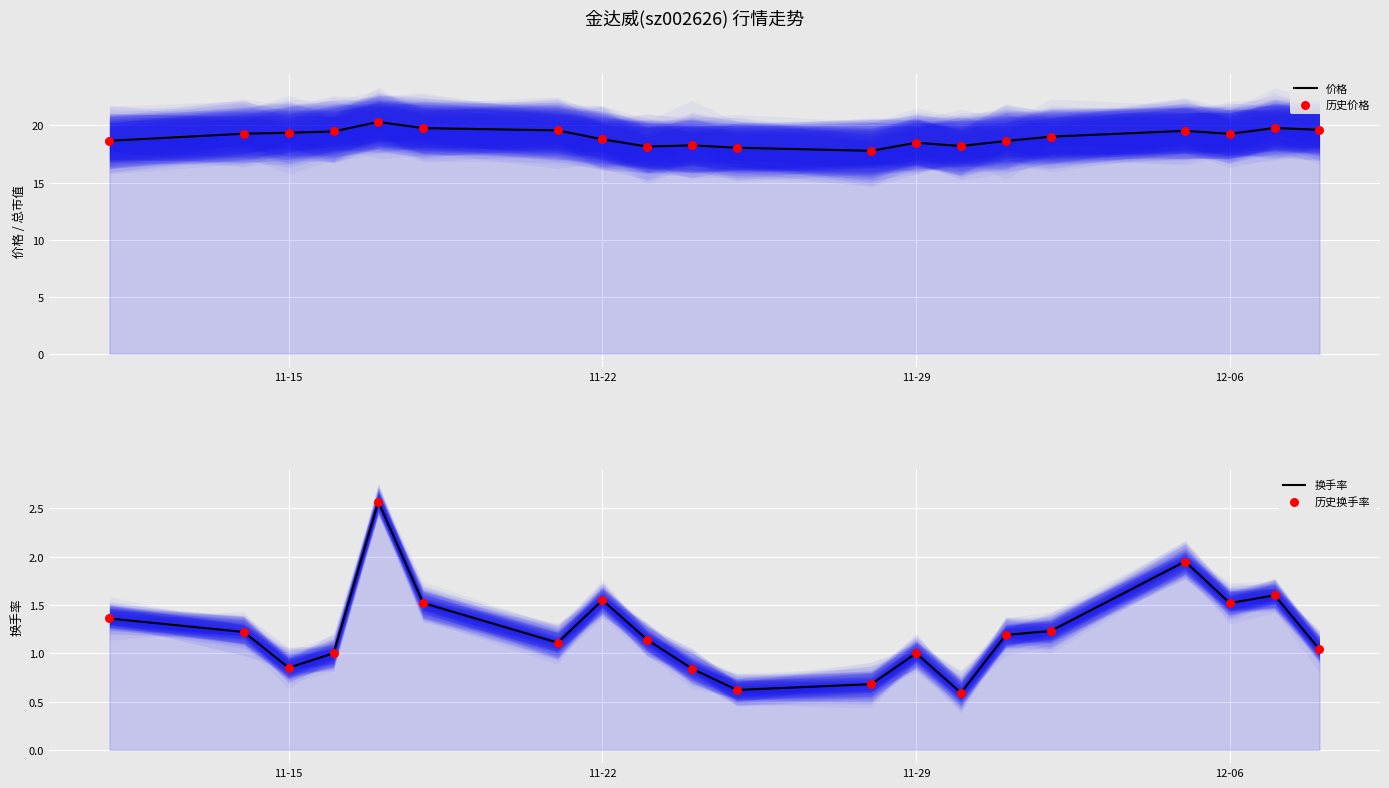

Which series has the widest spread of Y values?

价格